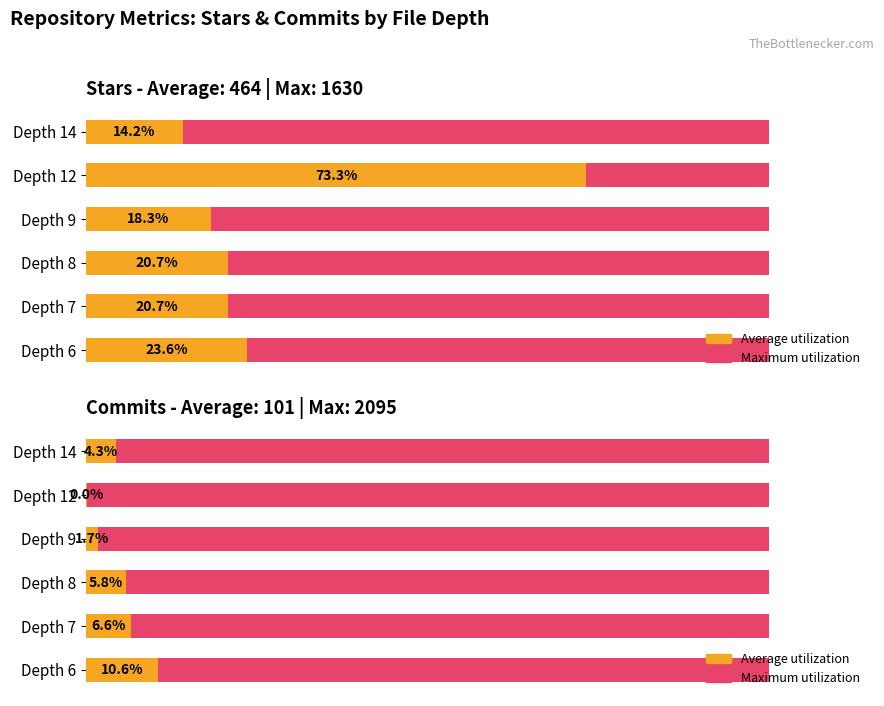

How many distinct data groups are displayed?

2